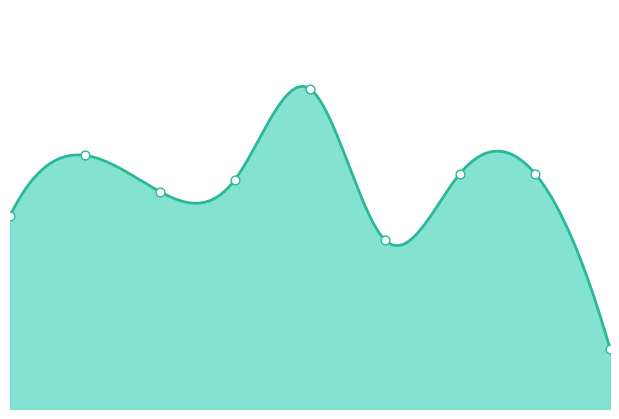

Which has a higher value, 8 or 1?

1